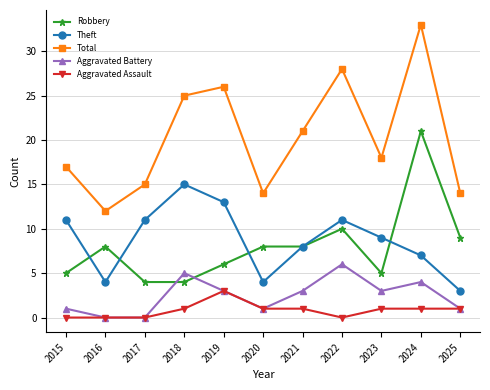

At which category does the chart reach its peak across all series?

2024